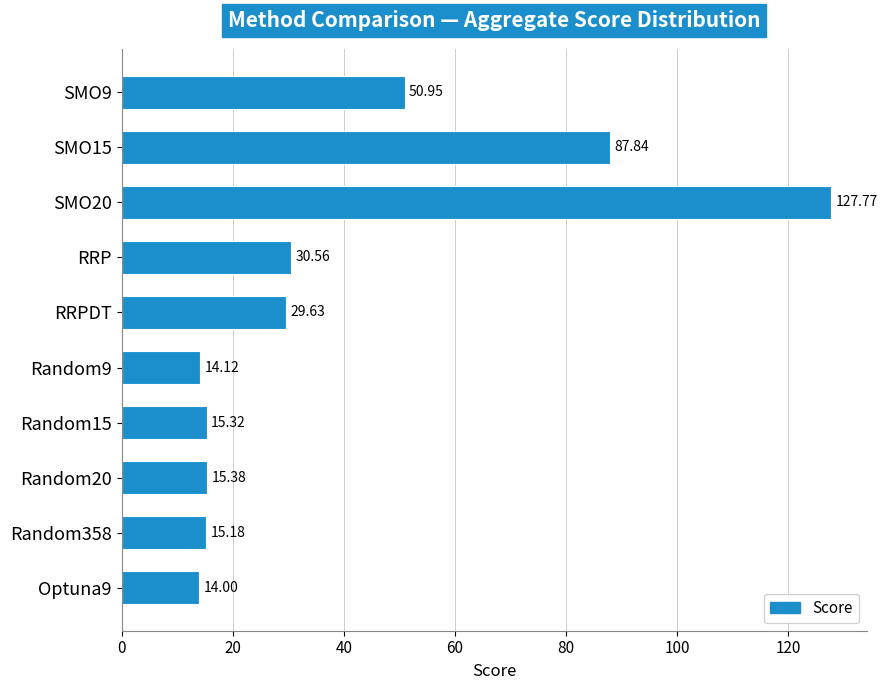

What is the label of the 7th bar from the bottom?

RRP